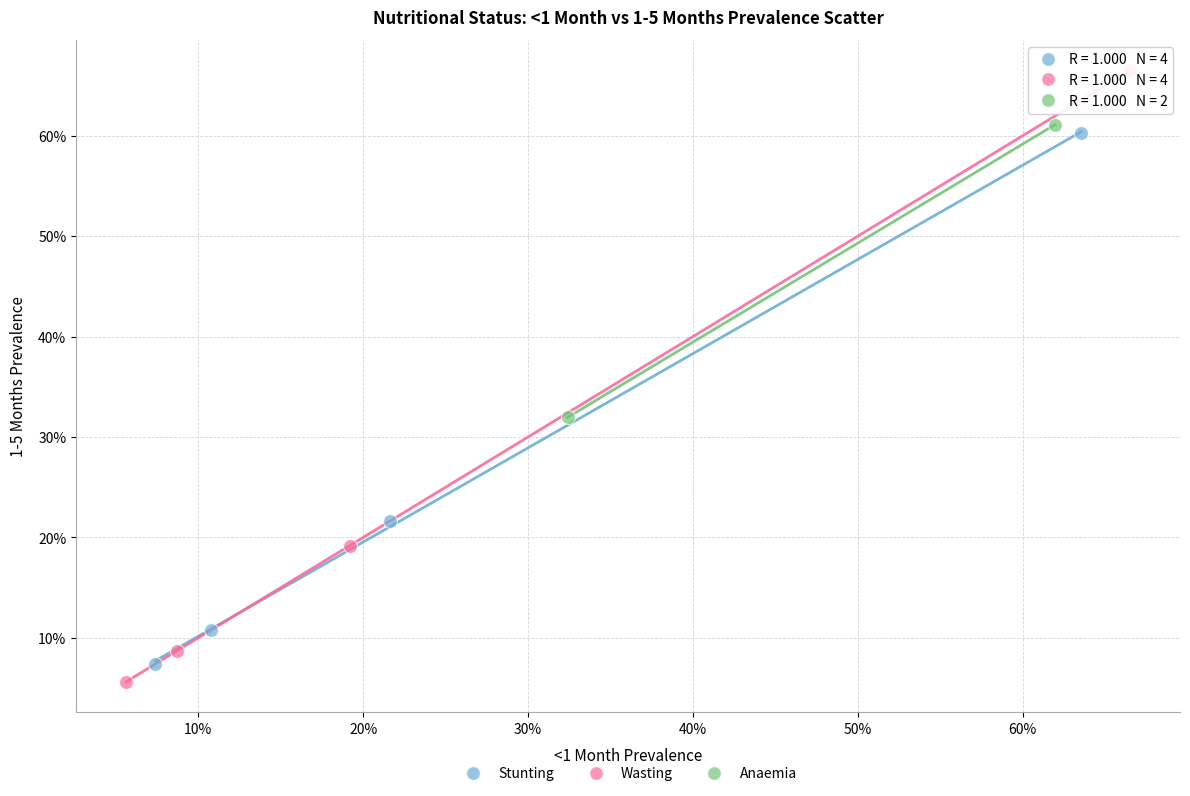

What are all the series names shown in the legend?

Stunting, Wasting, Anaemia